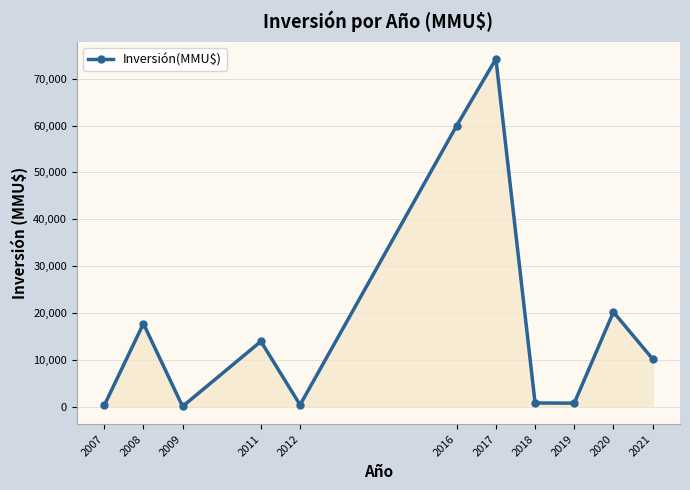

What is the greatest value displayed?

74200